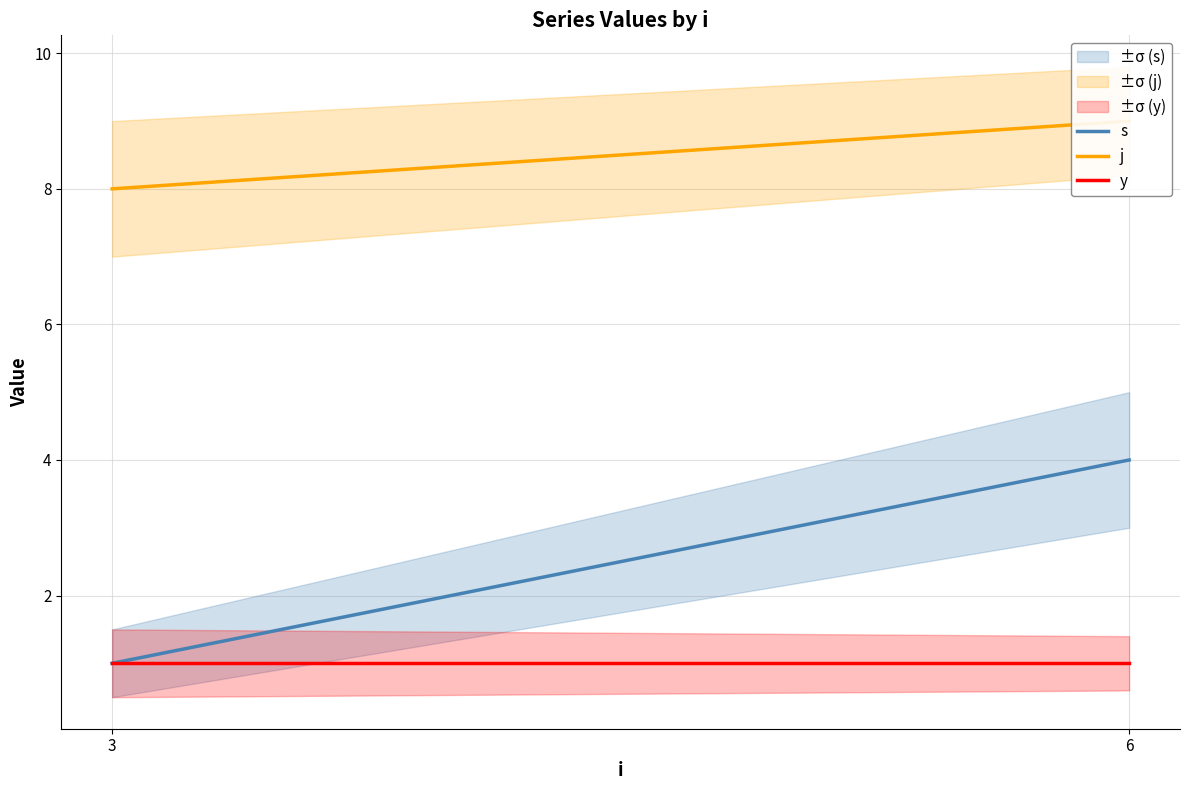

Between 6 and 3, which is larger?

6